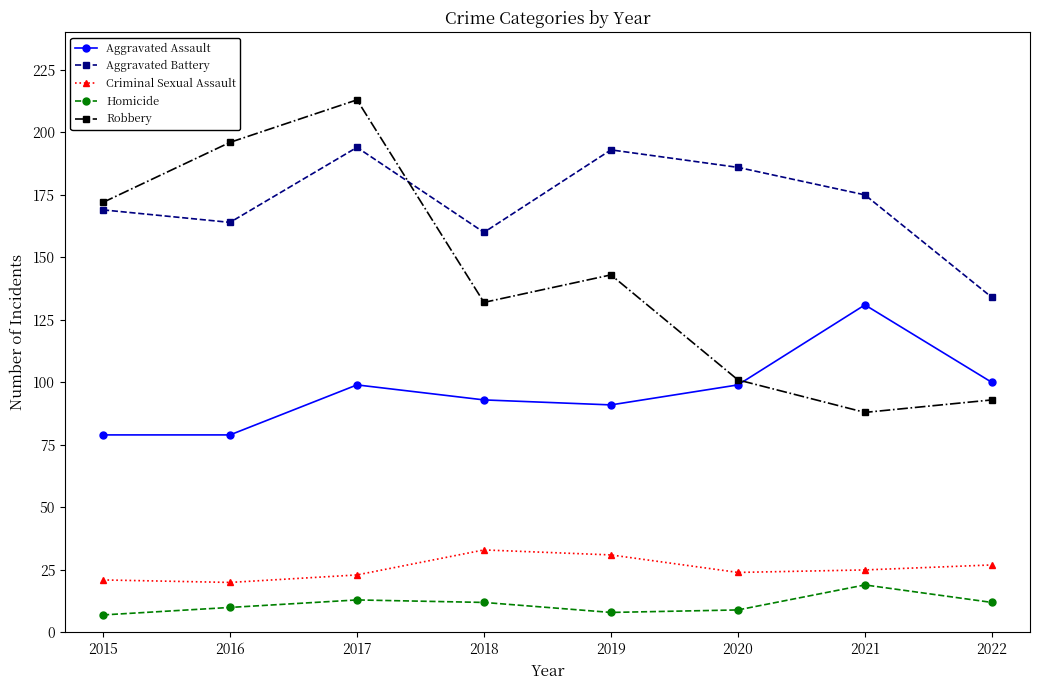

At how many categories does at least one series exceed 201?

1